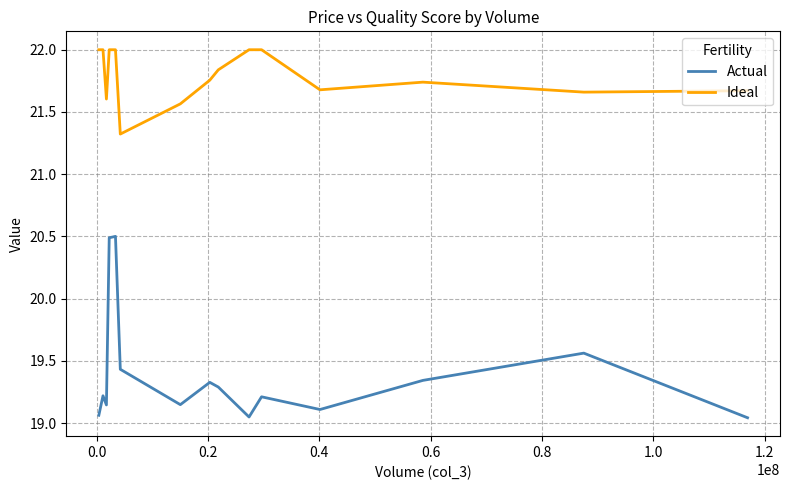

Which series has the widest spread of values?

Actual